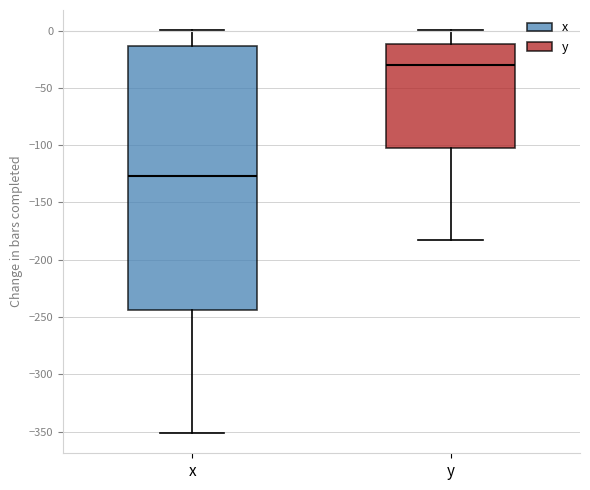

Which box has the lowest median line?

x